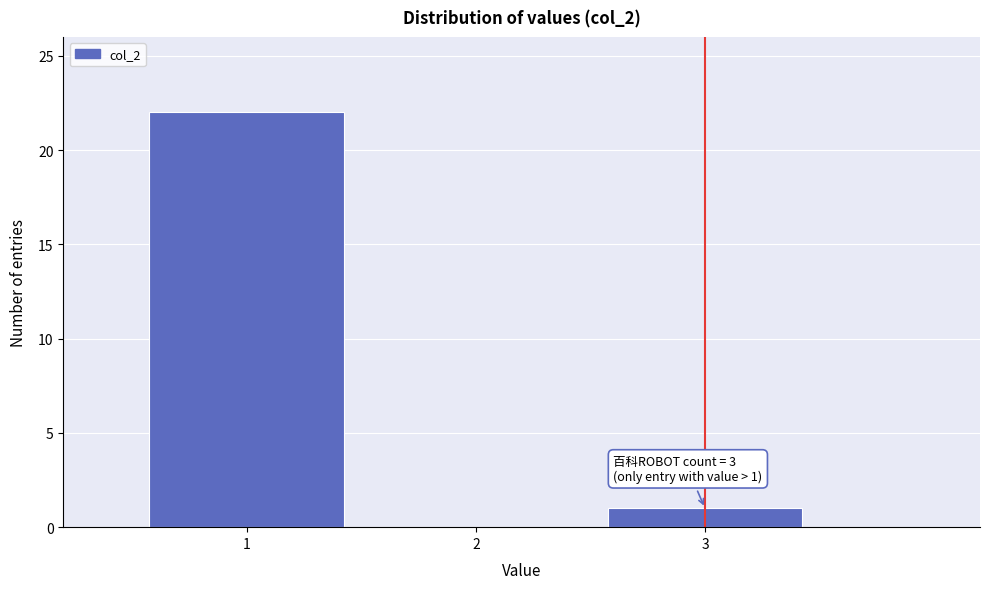

Which range on the x-axis has the tallest bar?

0.5 to 1.5